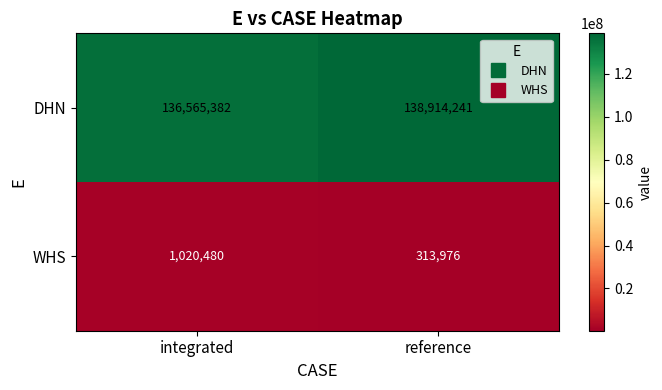

What is the difference between the WHS values at reference and integrated?

706504